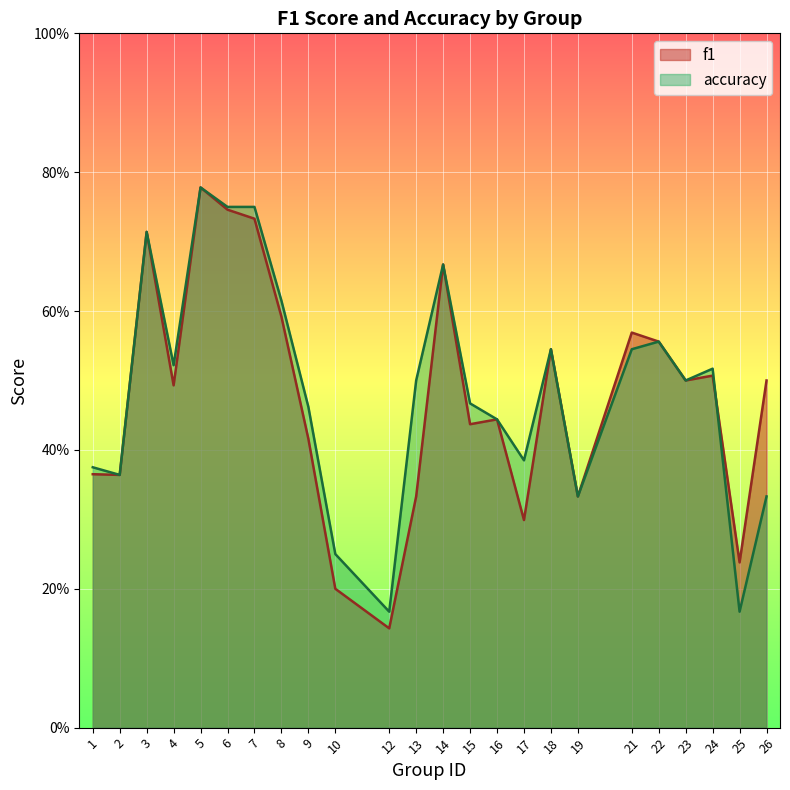

What is the sum of the accuracy values at 24 and 8?

1.1